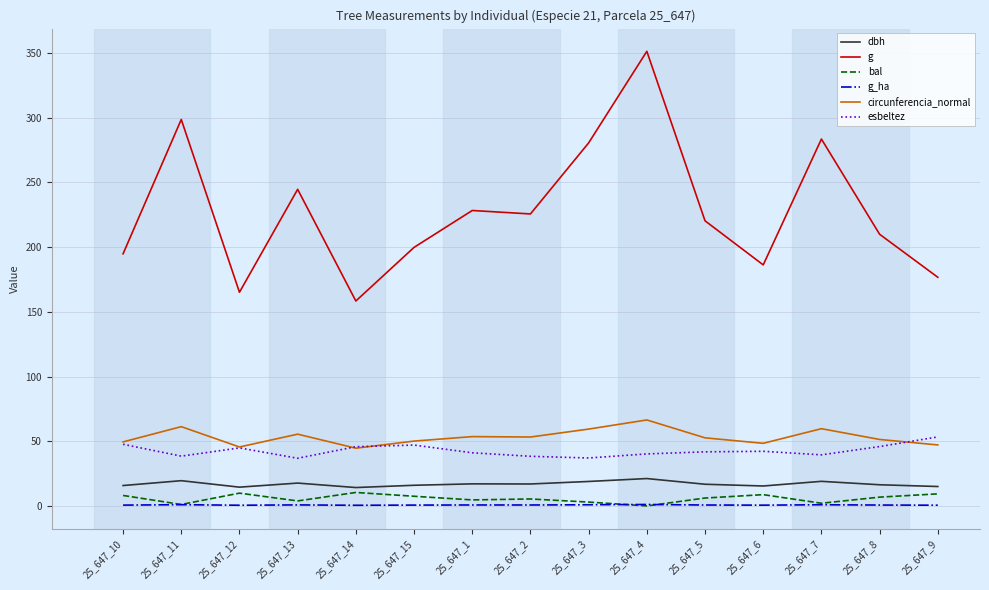

Which series changed the most between 25_647_14 and 25_647_7?

g